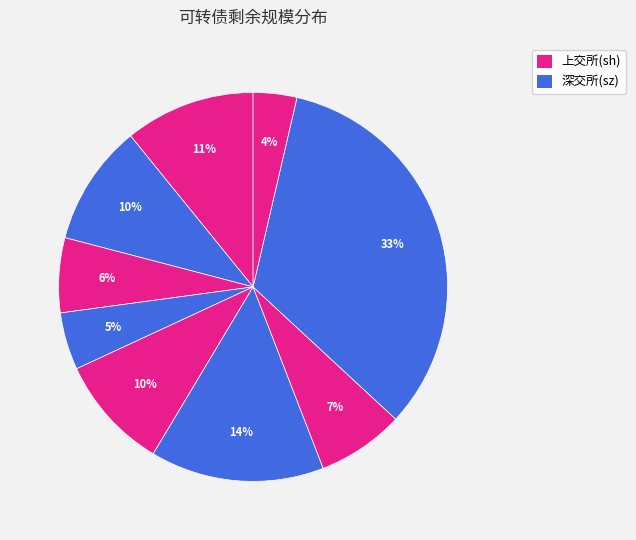

How many slices are in this pie chart?

9